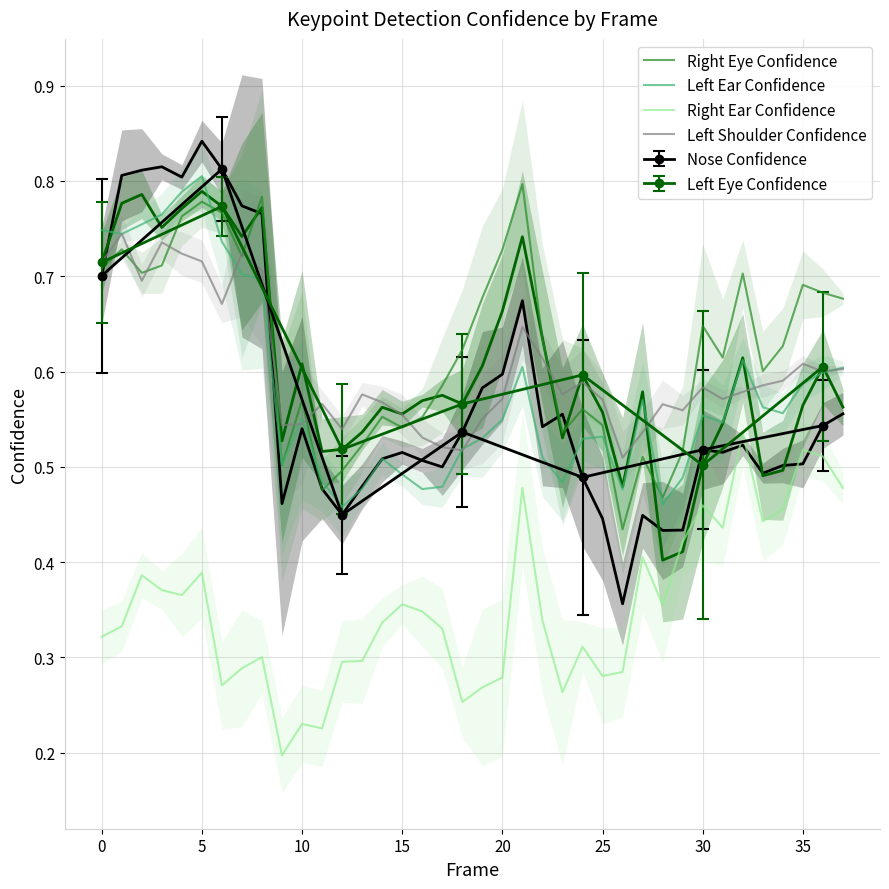

At which label does Left Shoulder Confidence reach its minimum?

26